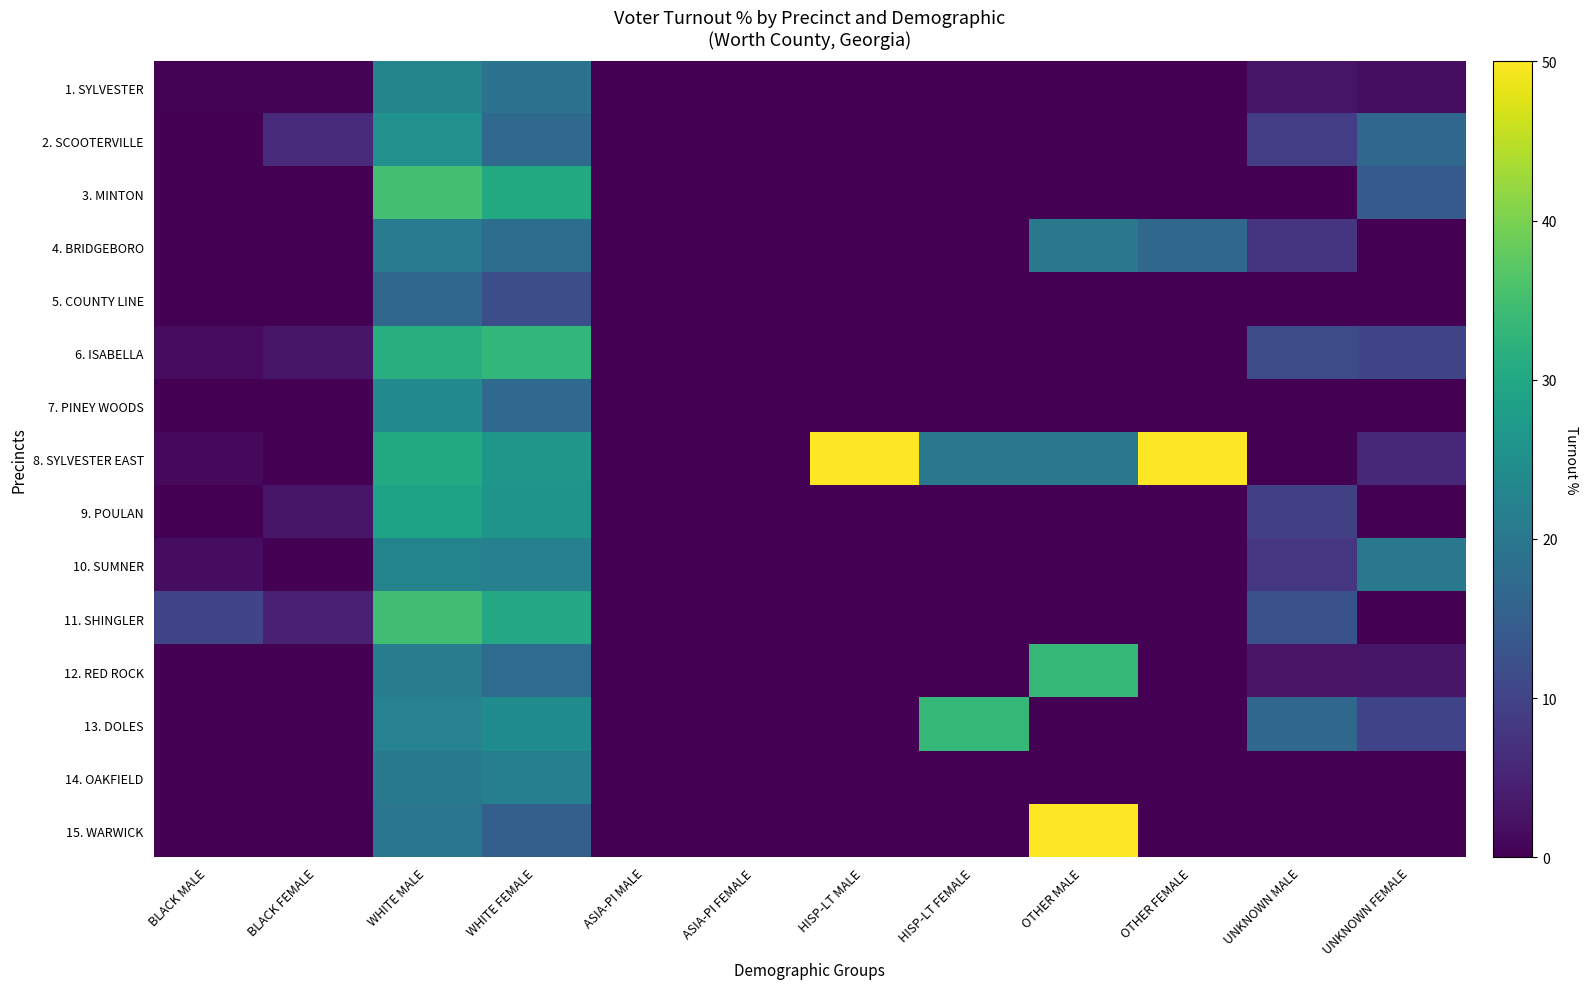

Reading left to right, list all the values displayed in this chart.

1. SYLVESTER: BLACK MALE=0.3	BLACK FEMALE=0.2	WHITE MALE=22.7	WHITE FEMALE=19.0	ASIA-PI MALE=0.0	ASIA-PI FEMALE=0.0	HISP-LT MALE=0.0	HISP-LT FEMALE=0.0	OTHER MALE=0.0	OTHER FEMALE=0.0	UNKNOWN MALE=2.7	UNKNOWN FEMALE=1.9
2. SCOOTERVILLE: BLACK MALE=0.0	BLACK FEMALE=5.9	WHITE MALE=25.2	WHITE FEMALE=17.1	ASIA-PI MALE=0.0	ASIA-PI FEMALE=0.0	HISP-LT MALE=0.0	HISP-LT FEMALE=0.0	OTHER MALE=0.0	OTHER FEMALE=0.0	UNKNOWN MALE=9.1	UNKNOWN FEMALE=16.7
3. MINTON: BLACK MALE=0.0	BLACK FEMALE=0.0	WHITE MALE=35.0	WHITE FEMALE=30.3	ASIA-PI MALE=0.0	ASIA-PI FEMALE=0.0	HISP-LT MALE=0.0	HISP-LT FEMALE=0.0	OTHER MALE=0.0	OTHER FEMALE=0.0	UNKNOWN MALE=0.0	UNKNOWN FEMALE=14.3
4. BRIDGEBORO: BLACK MALE=0.0	BLACK FEMALE=0.0	WHITE MALE=20.4	WHITE FEMALE=18.0	ASIA-PI MALE=0.0	ASIA-PI FEMALE=0.0	HISP-LT MALE=0.0	HISP-LT FEMALE=0.0	OTHER MALE=20.0	OTHER FEMALE=16.7	UNKNOWN MALE=7.5	UNKNOWN FEMALE=0.0
5. COUNTY LINE: BLACK MALE=0.0	BLACK FEMALE=0.0	WHITE MALE=16.8	WHITE FEMALE=11.9	ASIA-PI MALE=0.0	ASIA-PI FEMALE=0.0	HISP-LT MALE=0.0	HISP-LT FEMALE=0.0	OTHER MALE=0.0	OTHER FEMALE=0.0	UNKNOWN MALE=0.0	UNKNOWN FEMALE=0.0
6. ISABELLA: BLACK MALE=1.6	BLACK FEMALE=2.8	WHITE MALE=31.6	WHITE FEMALE=33.1	ASIA-PI MALE=0.0	ASIA-PI FEMALE=0.0	HISP-LT MALE=0.0	HISP-LT FEMALE=0.0	OTHER MALE=0.0	OTHER FEMALE=0.0	UNKNOWN MALE=11.5	UNKNOWN FEMALE=10.5
7. PINEY WOODS: BLACK MALE=0.0	BLACK FEMALE=0.0	WHITE MALE=23.9	WHITE FEMALE=17.2	ASIA-PI MALE=0.0	ASIA-PI FEMALE=0.0	HISP-LT MALE=0.0	HISP-LT FEMALE=0.0	OTHER MALE=0.0	OTHER FEMALE=0.0	UNKNOWN MALE=0.0	UNKNOWN FEMALE=0.0
8. SYLVESTER EAST: BLACK MALE=1.1	BLACK FEMALE=0.0	WHITE MALE=30.4	WHITE FEMALE=26.4	ASIA-PI MALE=0.0	ASIA-PI FEMALE=0.0	HISP-LT MALE=50.0	HISP-LT FEMALE=20.0	OTHER MALE=20.0	OTHER FEMALE=50.0	UNKNOWN MALE=0.0	UNKNOWN FEMALE=5.6
9. POULAN: BLACK MALE=0.0	BLACK FEMALE=2.8	WHITE MALE=29.0	WHITE FEMALE=25.8	ASIA-PI MALE=0.0	ASIA-PI FEMALE=0.0	HISP-LT MALE=0.0	HISP-LT FEMALE=0.0	OTHER MALE=0.0	OTHER FEMALE=0.0	UNKNOWN MALE=9.5	UNKNOWN FEMALE=0.0
10. SUMNER: BLACK MALE=1.8	BLACK FEMALE=0.0	WHITE MALE=22.6	WHITE FEMALE=21.8	ASIA-PI MALE=0.0	ASIA-PI FEMALE=0.0	HISP-LT MALE=0.0	HISP-LT FEMALE=0.0	OTHER MALE=0.0	OTHER FEMALE=0.0	UNKNOWN MALE=8.0	UNKNOWN FEMALE=20.0
11. SHINGLER: BLACK MALE=10.5	BLACK FEMALE=4.5	WHITE MALE=34.8	WHITE FEMALE=30.2	ASIA-PI MALE=0.0	ASIA-PI FEMALE=0.0	HISP-LT MALE=0.0	HISP-LT FEMALE=0.0	OTHER MALE=0.0	OTHER FEMALE=0.0	UNKNOWN MALE=12.5	UNKNOWN FEMALE=0.0
12. RED ROCK: BLACK MALE=0.0	BLACK FEMALE=0.0	WHITE MALE=21.2	WHITE FEMALE=17.5	ASIA-PI MALE=0.0	ASIA-PI FEMALE=0.0	HISP-LT MALE=0.0	HISP-LT FEMALE=0.0	OTHER MALE=33.3	OTHER FEMALE=0.0	UNKNOWN MALE=2.6	UNKNOWN FEMALE=2.9
13. DOLES: BLACK MALE=0.0	BLACK FEMALE=0.0	WHITE MALE=22.2	WHITE FEMALE=24.3	ASIA-PI MALE=0.0	ASIA-PI FEMALE=0.0	HISP-LT MALE=0.0	HISP-LT FEMALE=33.3	OTHER MALE=0.0	OTHER FEMALE=0.0	UNKNOWN MALE=16.7	UNKNOWN FEMALE=10.0
14. OAKFIELD: BLACK MALE=0.0	BLACK FEMALE=0.0	WHITE MALE=20.2	WHITE FEMALE=21.5	ASIA-PI MALE=0.0	ASIA-PI FEMALE=0.0	HISP-LT MALE=0.0	HISP-LT FEMALE=0.0	OTHER MALE=0.0	OTHER FEMALE=0.0	UNKNOWN MALE=0.0	UNKNOWN FEMALE=0.0
15. WARWICK: BLACK MALE=0.0	BLACK FEMALE=0.0	WHITE MALE=19.6	WHITE FEMALE=15.2	ASIA-PI MALE=0.0	ASIA-PI FEMALE=0.0	HISP-LT MALE=0.0	HISP-LT FEMALE=0.0	OTHER MALE=50.0	OTHER FEMALE=0.0	UNKNOWN MALE=0.0	UNKNOWN FEMALE=0.0